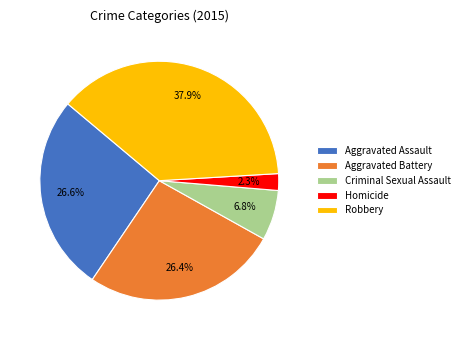

To the nearest percent, what portion does Aggravated Assault represent?

27%